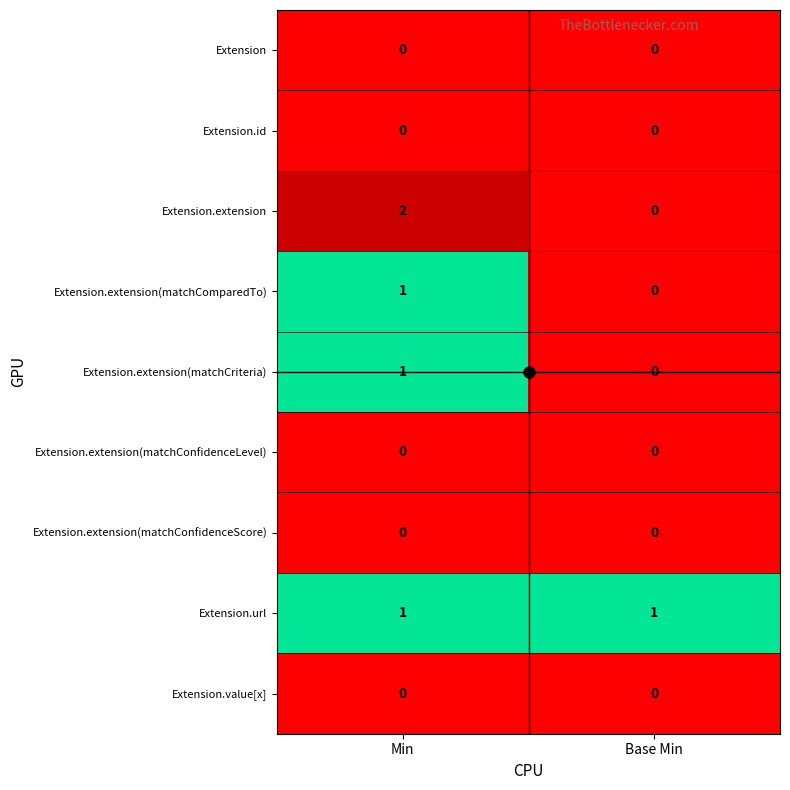

Which series has the widest spread of values?

Extension.extension